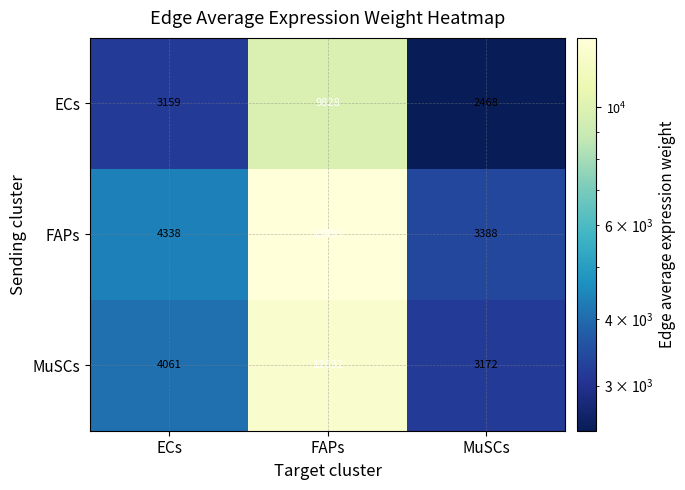

Is it true that ECs equals 3159 at ECs?

True